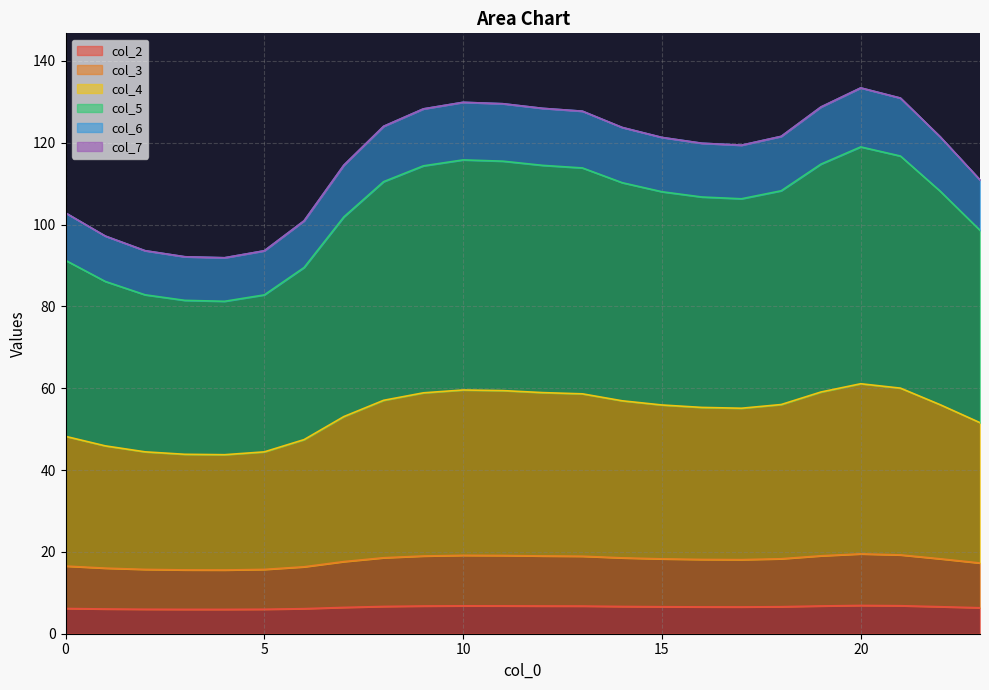

True or false: col_6 and col_2 cross at least once.

False